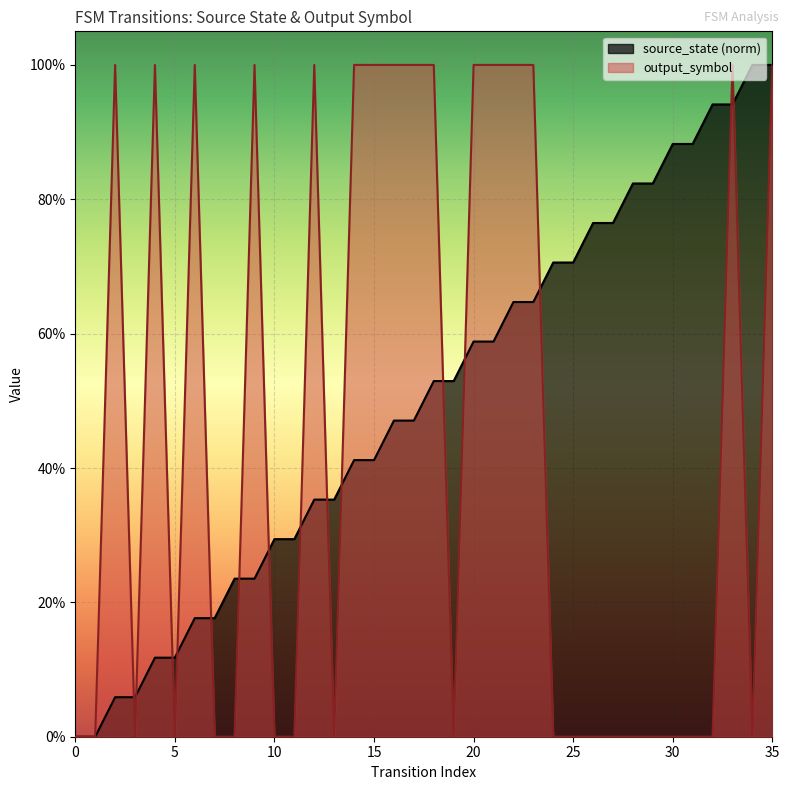

Which series changed the most between 2 and 32?

output_symbol